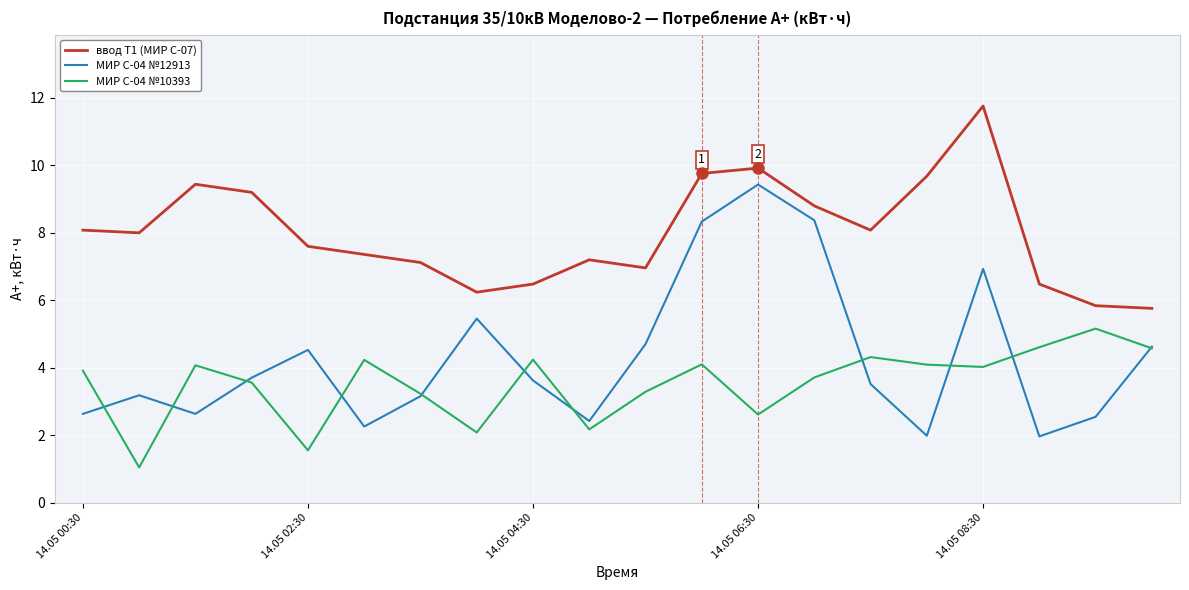

True or false: ввод Т1 (МИР С-07) and МИР С-04 №12913 intersect in this chart.

False